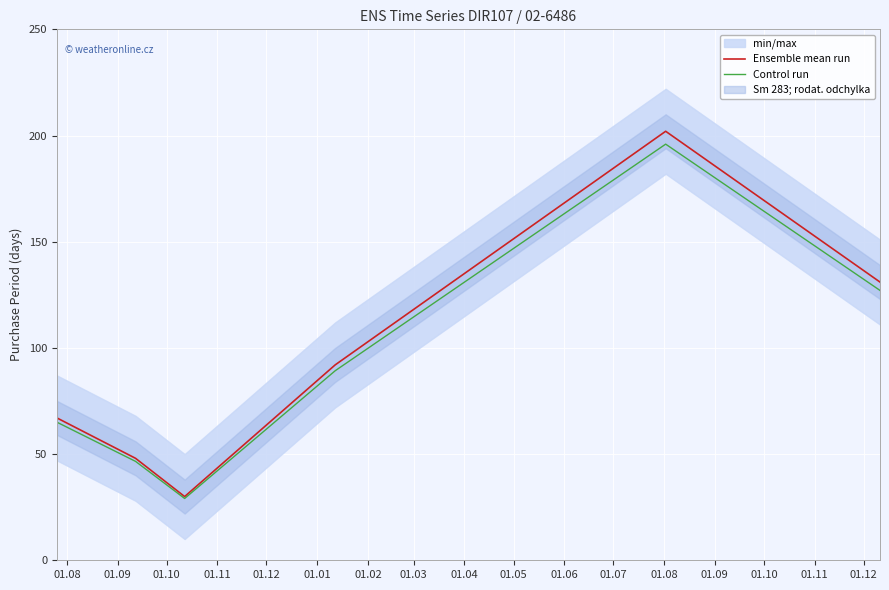

What is the maximum value for Ensemble mean run?

202.0